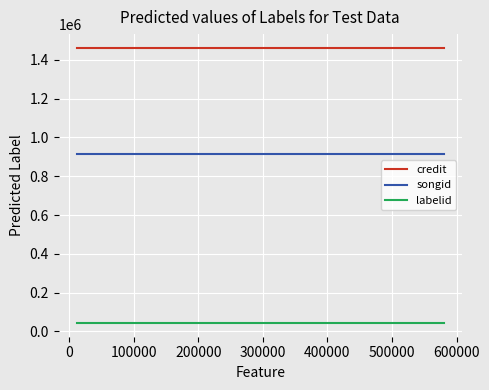

Rank the series by their average value, from highest to lowest.

credit, songid, labelid